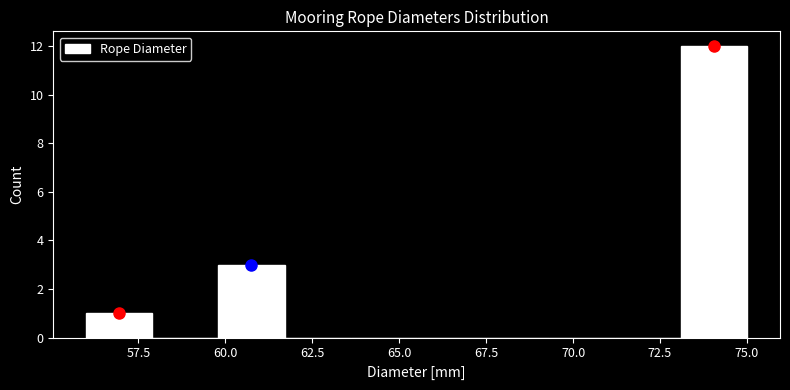

Around what value on the x-axis is the tallest bar? Give the approximate position of its centre, as read against the axis.

74.0